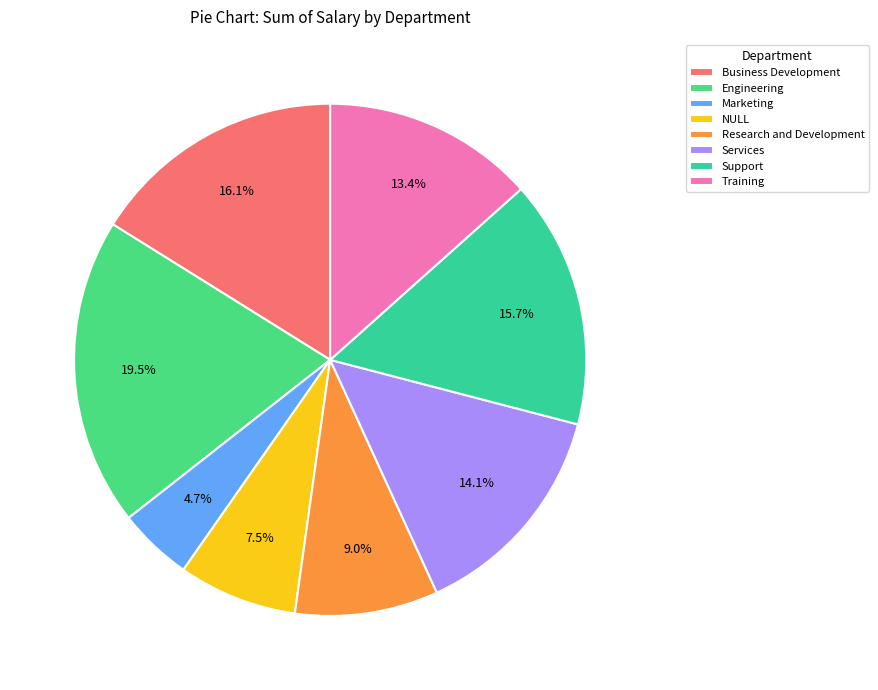

Rank the categories by value from highest to lowest.

Engineering, Business Development, Support, Services, Training, Research and Development, NULL, Marketing